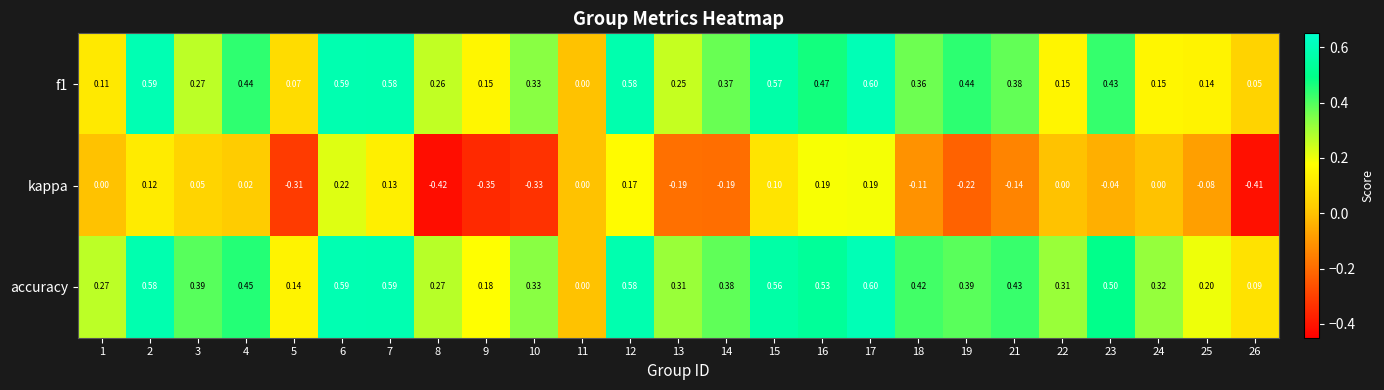

Which series has the largest range (max minus min)?

kappa